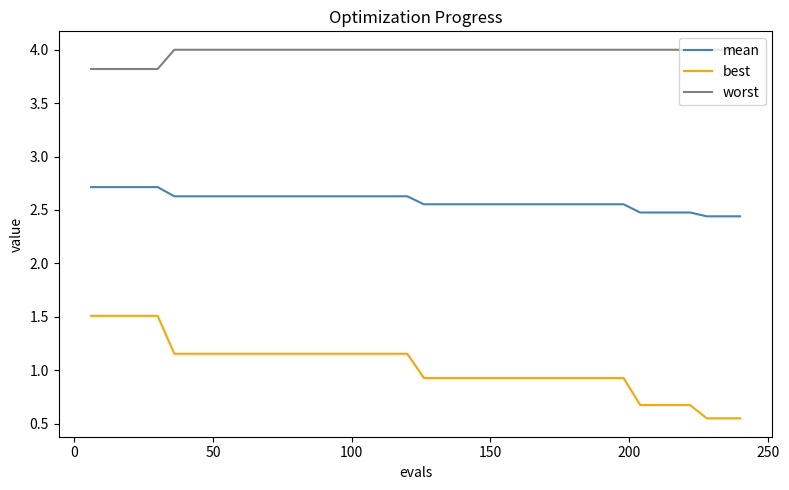

What are all the series names shown in the legend?

mean, best, worst